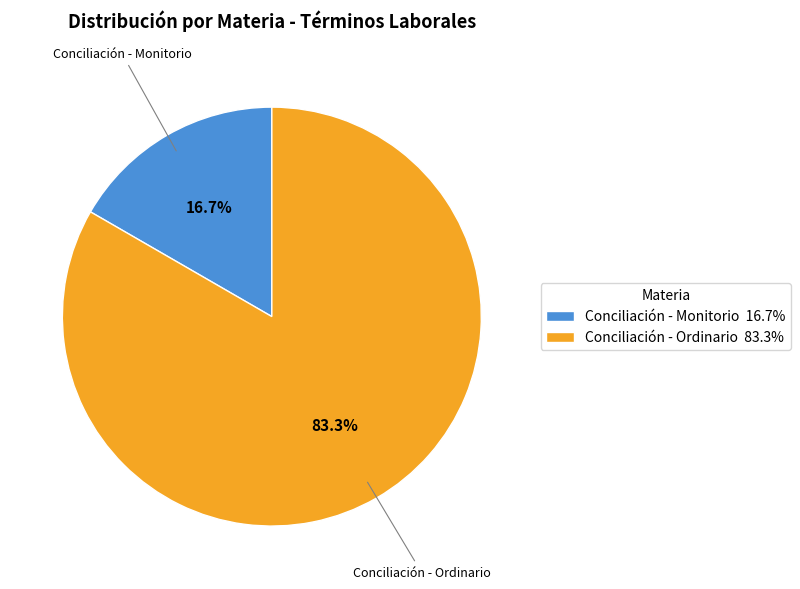

What is the largest slice in the pie chart?

Conciliación - Ordinario